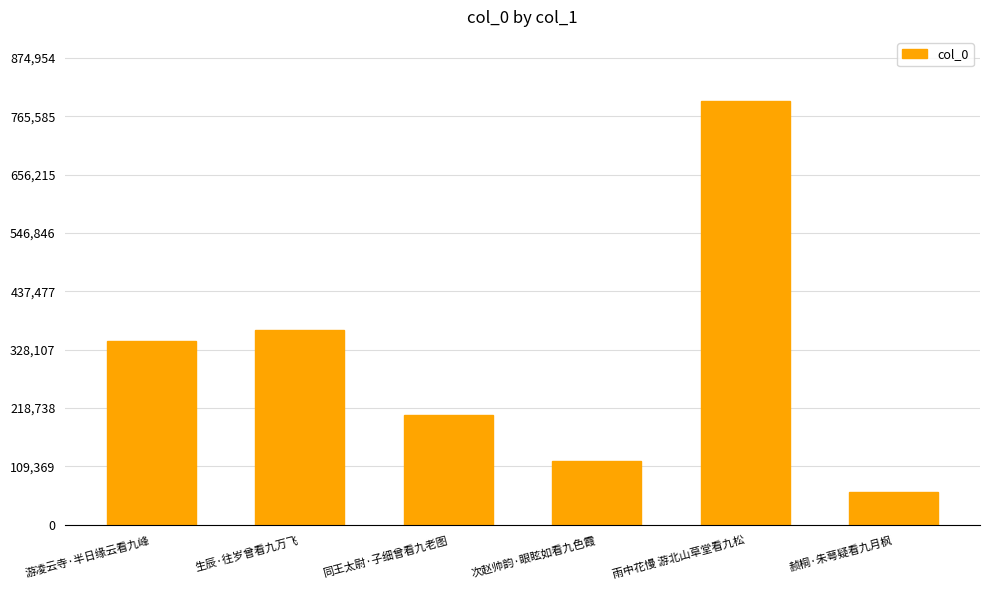

True or false: the data shows 345261 at 游凌云寺·半日缘云看九峰.

True